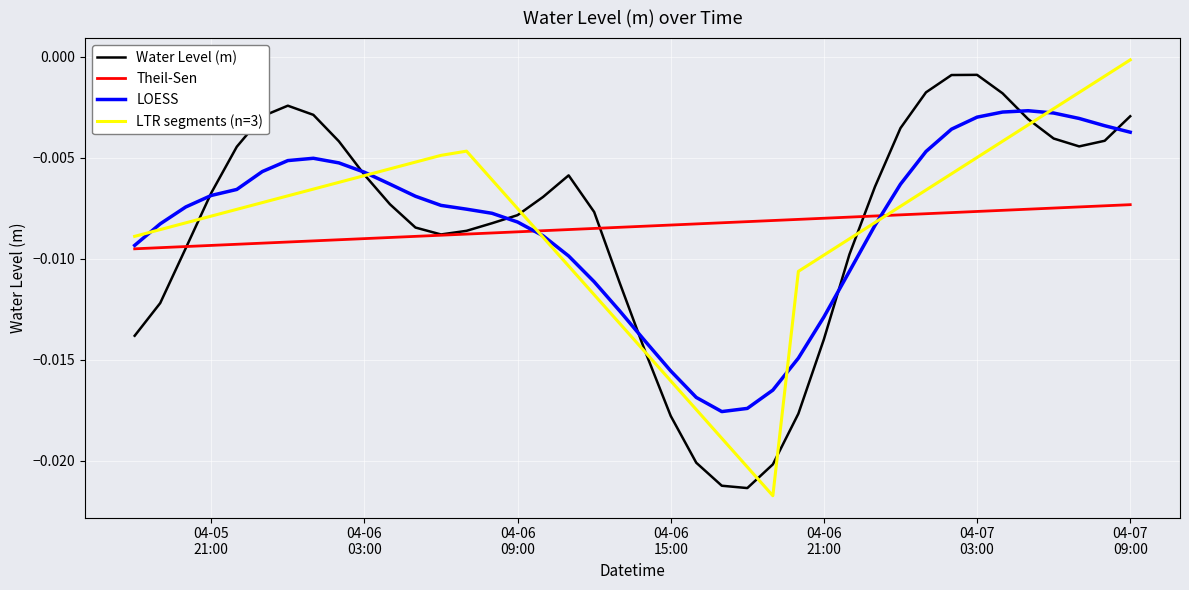

What is the label of the 36th point from the left?

2025-04-07 05:00:00